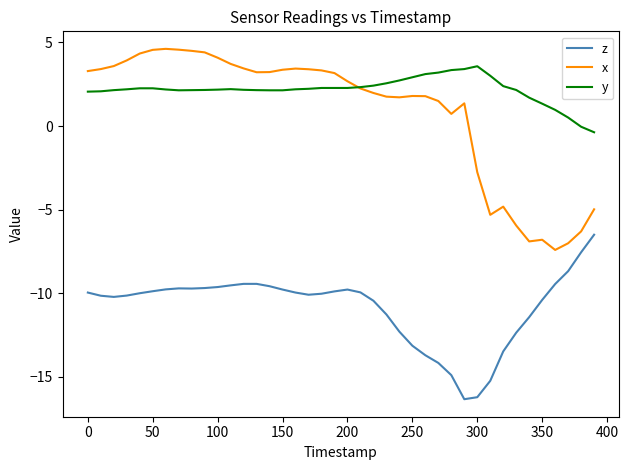

True or false: x and z cross at least once.

False